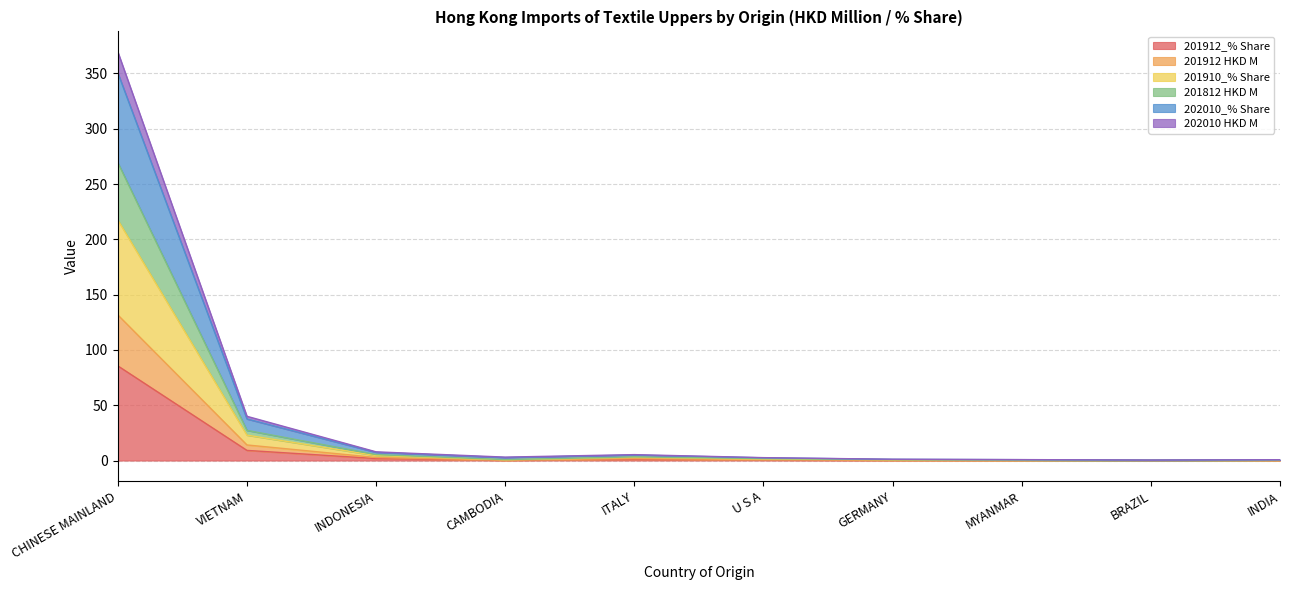

Where is the first local minimum for 201912 HKD M?

CAMBODIA